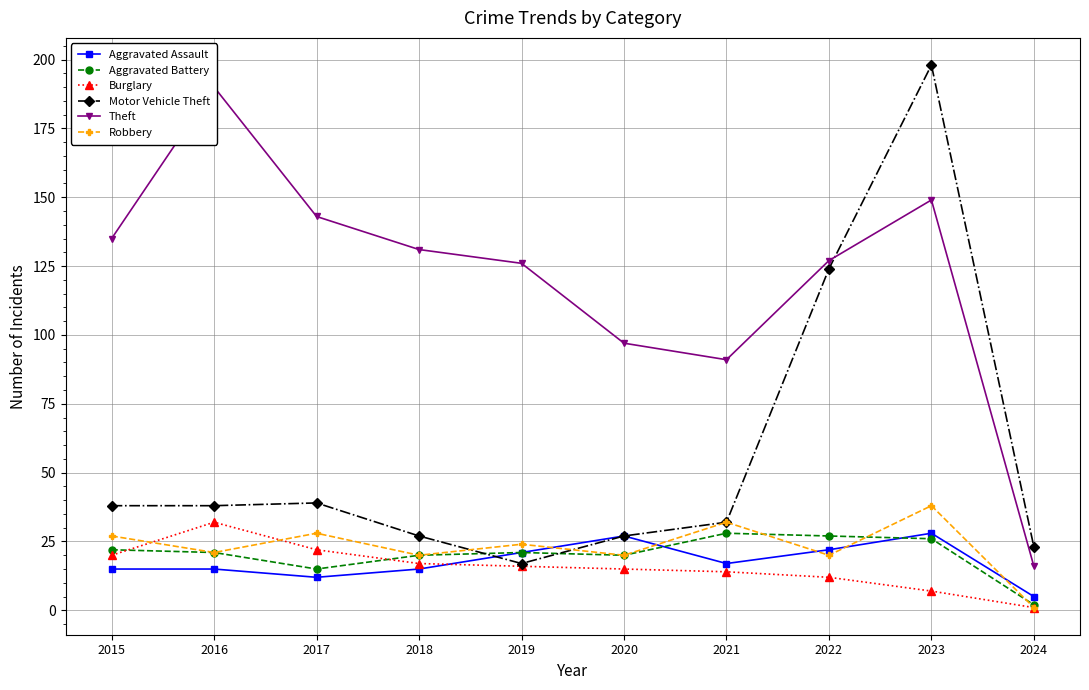

What is the total value across all series at 2023?

446